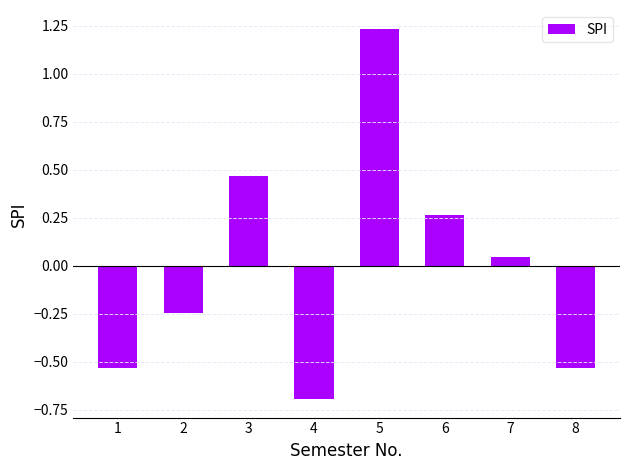

At which label is the value closest to 0?

7